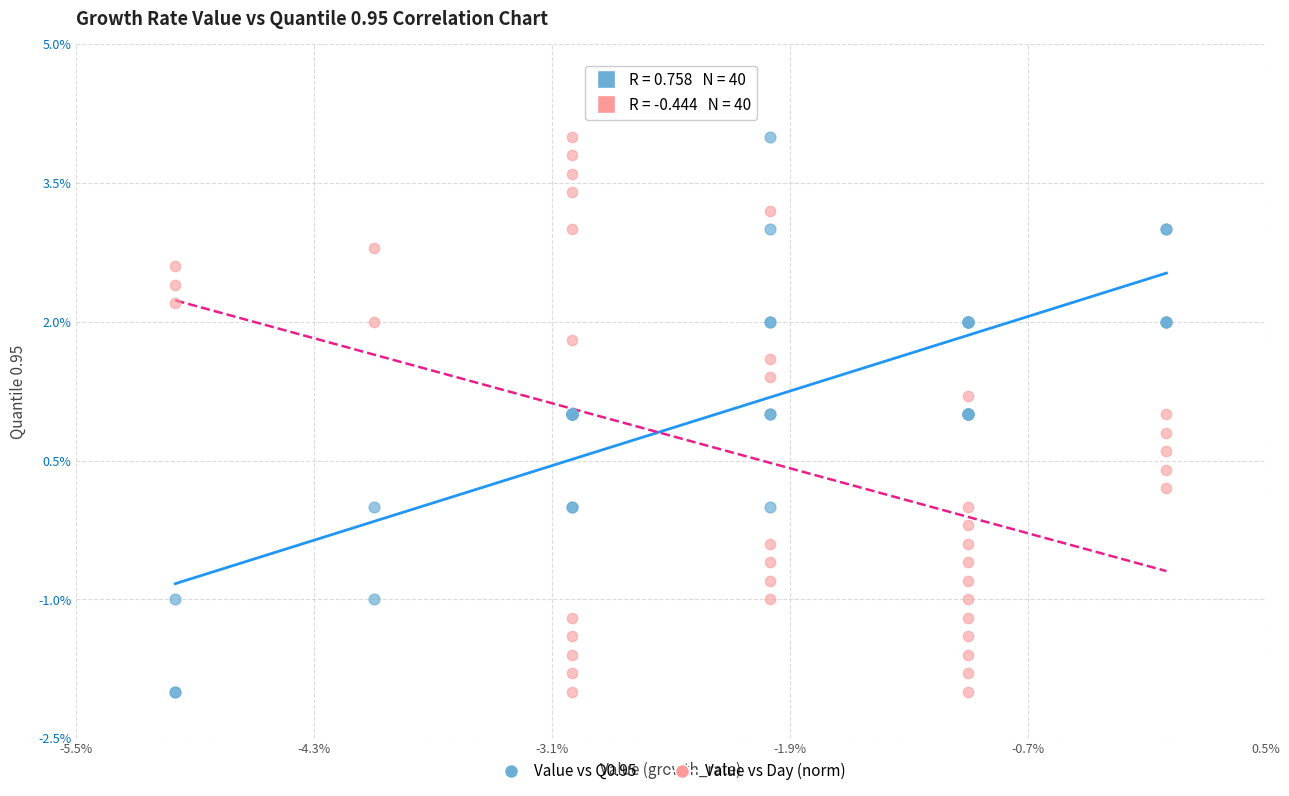

What are all the series names shown in the legend?

Value vs Q0.95, Value vs Day (norm)